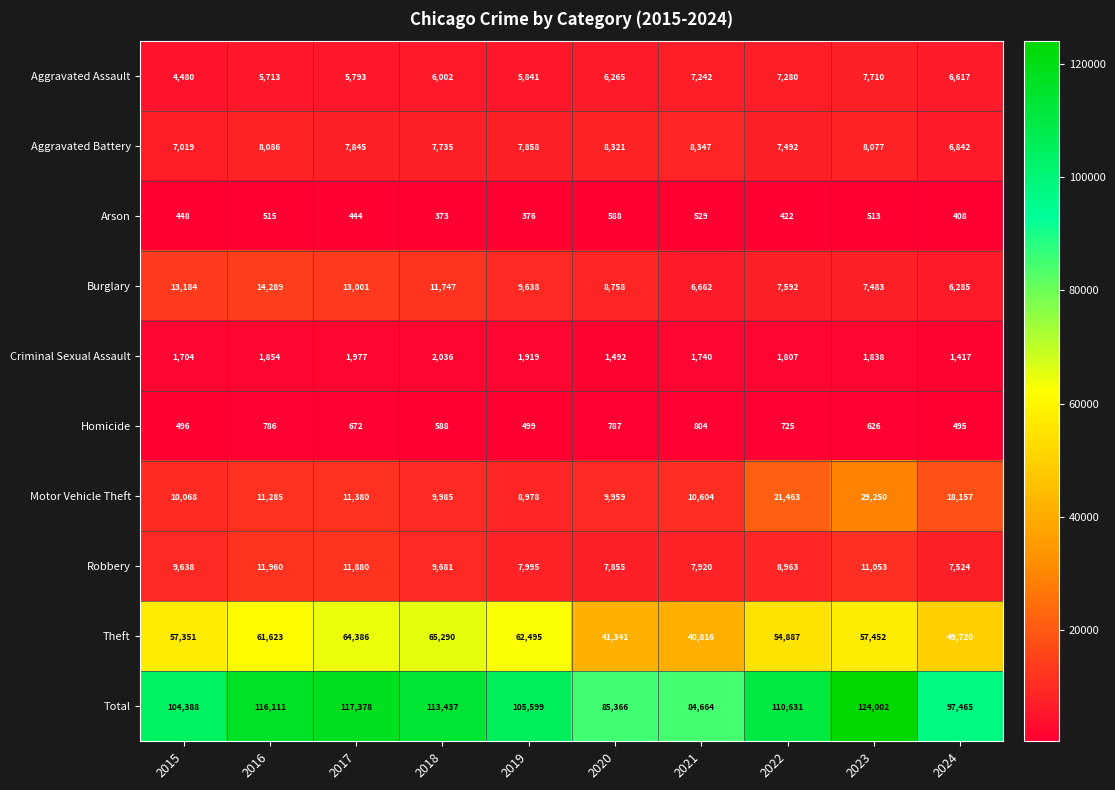

The Homicide series shows 1227 at 2020. True or false?

False